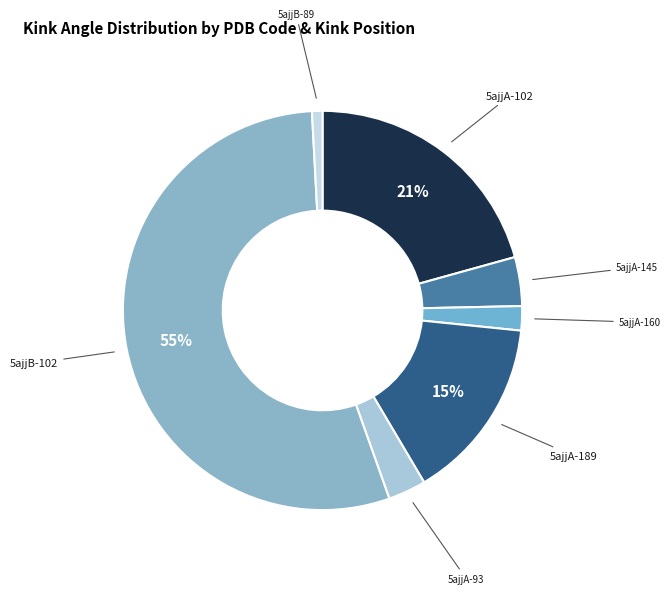

How many segments does this pie chart have?

7